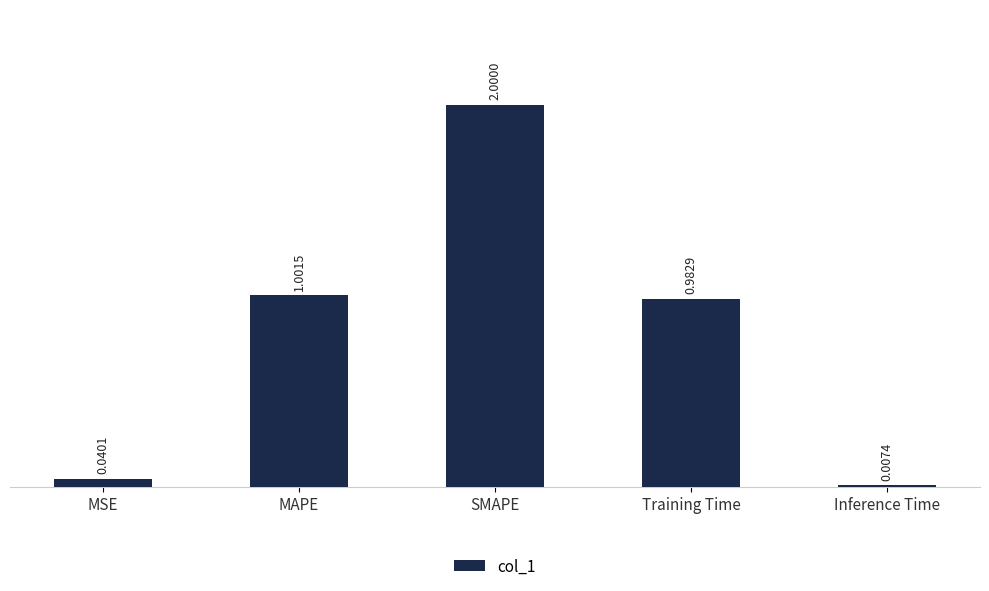

What is the sum of all values?

4.0